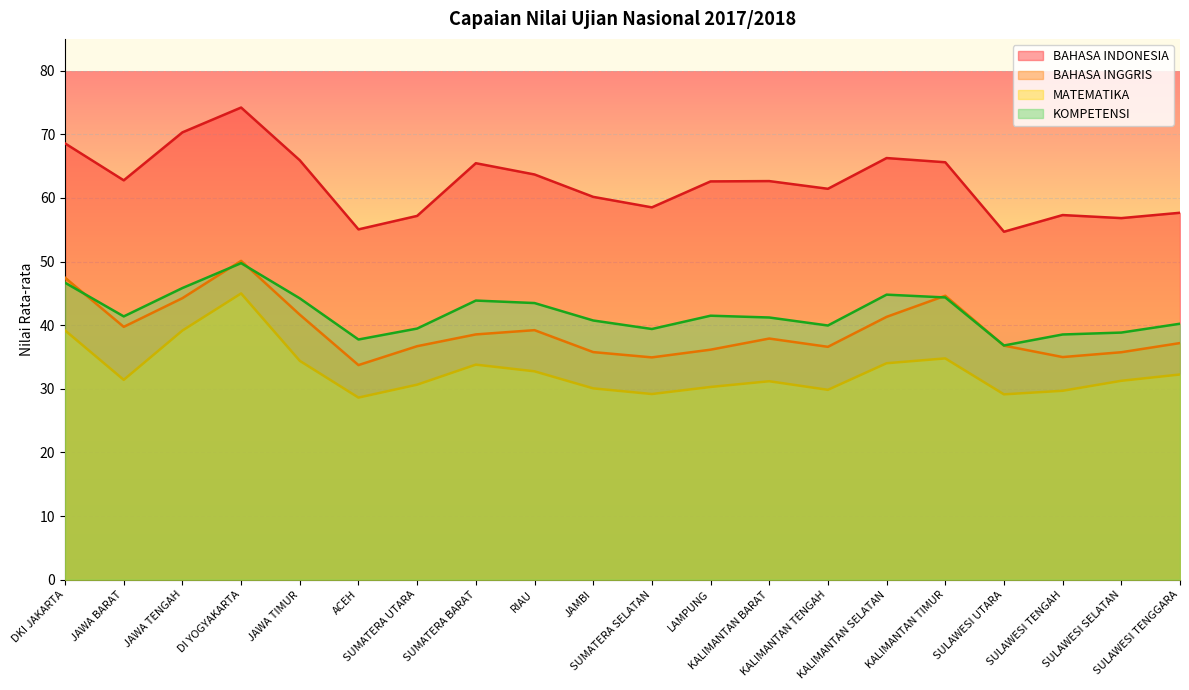

How many values in the BAHASA INDONESIA series exceed 62?

11